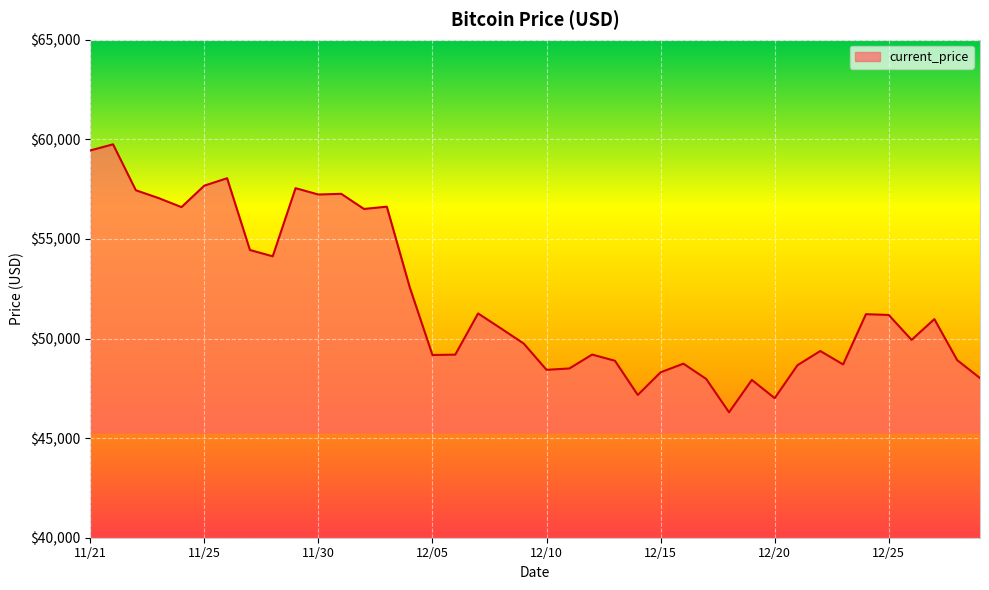

What is the difference between the maximum and minimum values?

13453